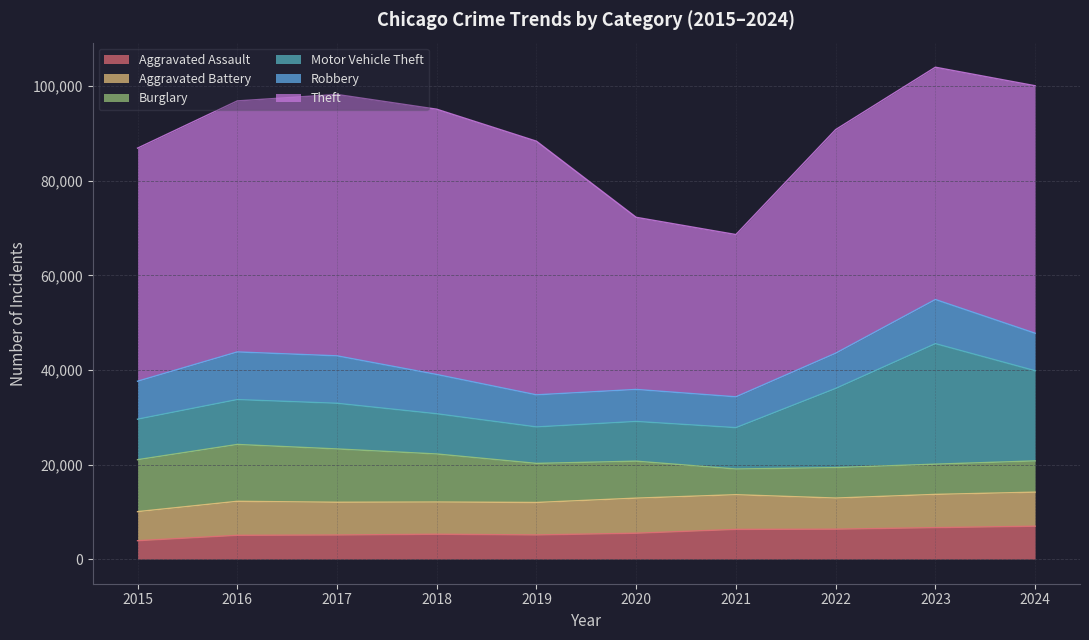

Reading left to right, extract all data points from this chart.

Aggravated Assault: 3897	5032	5097	5262	5112	5475	6286	6328	6658	6958
Aggravated Battery: 6141	7191	6925	6808	6863	7419	7334	6583	7026	7200
Burglary: 10980	12019	11271	10158	8262	7815	5432	6441	6391	6606
Motor Vehicle Theft: 8561	9488	9652	8499	7708	8392	8743	16730	25478	19065
Robbery: 8026	10071	10032	8309	6786	6773	6515	7449	9331	7923
Theft: 49281	53069	55255	56084	53627	36389	34308	47278	49111	52327